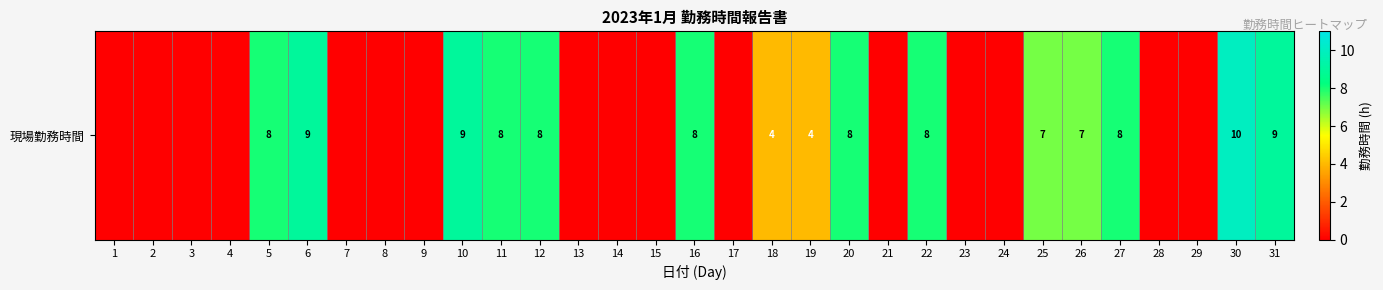

List the labels in order of value, smallest first.

1, 2, 3, 4, 7, 8, 9, 13, 14, 15, 17, 21, 23, 24, 28, 29, 18, 19, 25, 26, 5, 11, 12, 16, 20, 22, 27, 6, 10, 31, 30